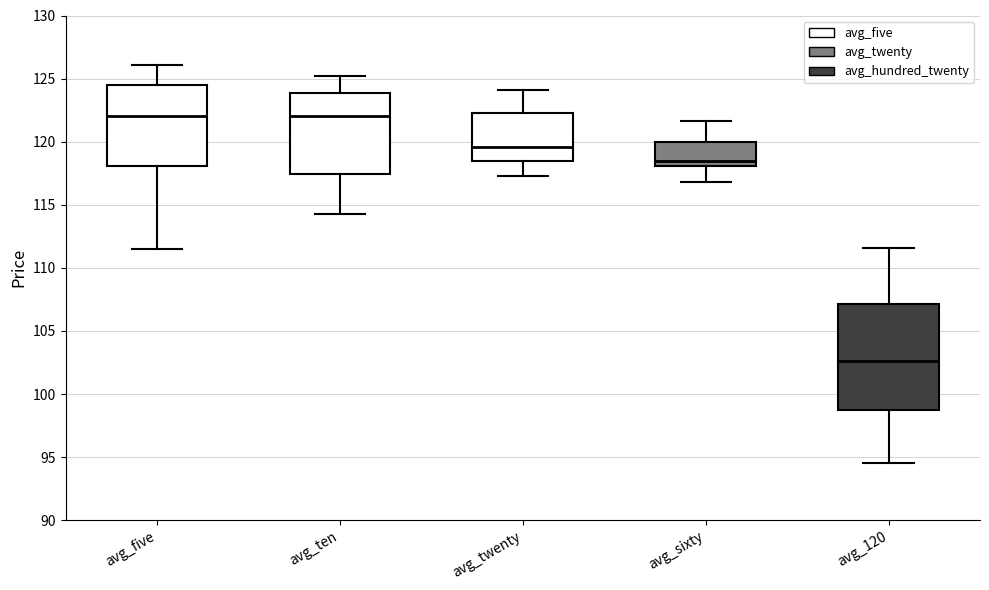

Where is the lower edge of the box for avg_five on the y-axis? The values are not printed on the chart, so give them approximately, as read against the axis.

118.0